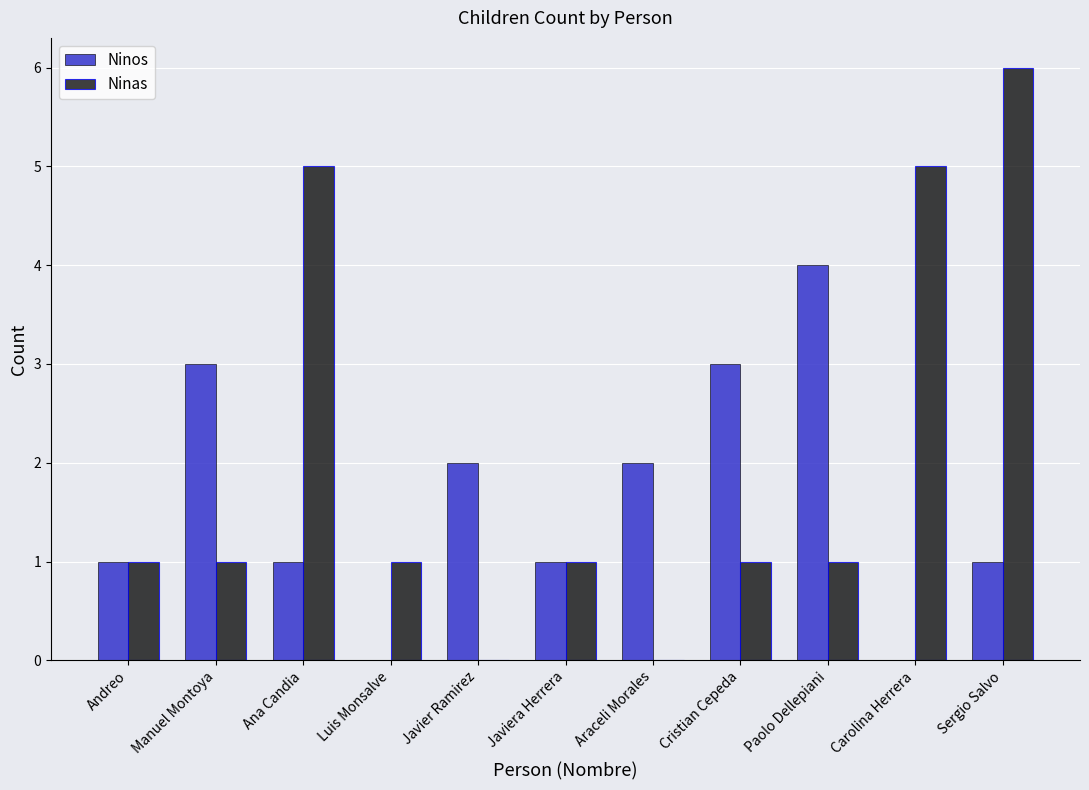

Which series has the largest range (max minus min)?

Ninas